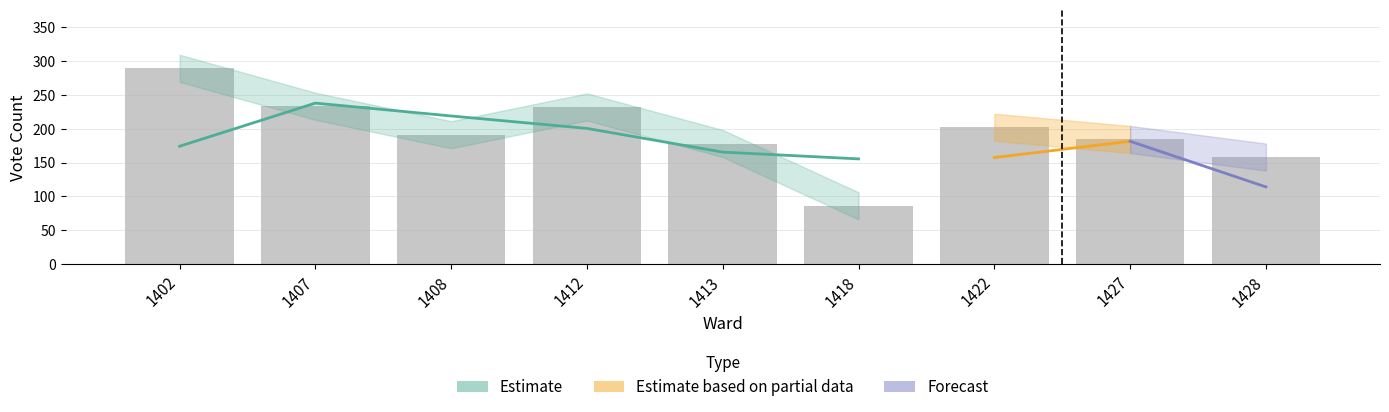

Reading left to right, list all the values displayed in this chart.

289	233	191	232	178	86	202	184	158